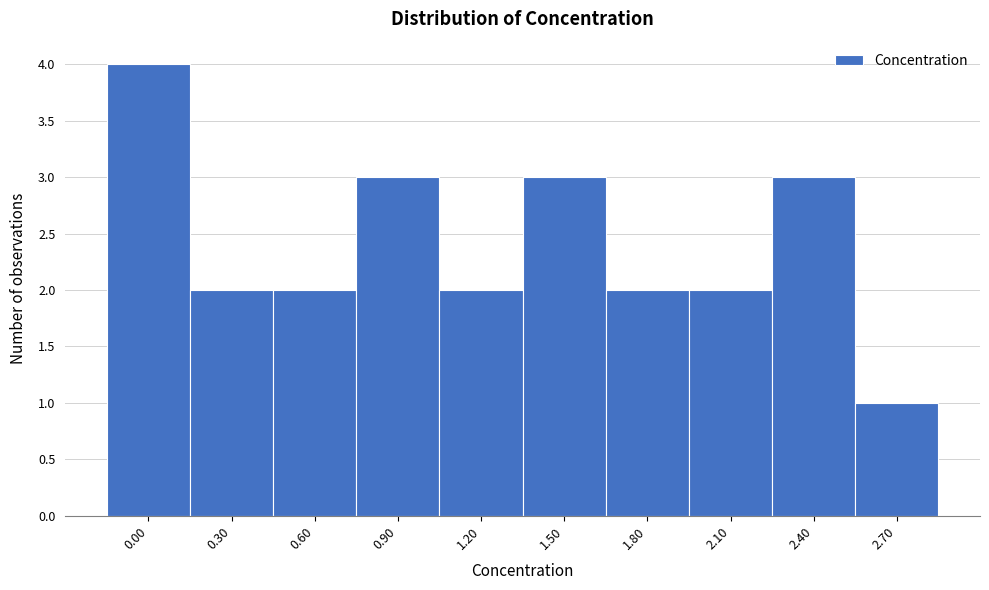

Reading left to right, list every bar in this chart as the range it spans on the x-axis followed by its height. The values are not printed on the chart, so give them approximately, as read against the axis.

-0.15 to 0.15: 4
0.15 to 0.45: 2
0.45 to 0.75: 2
0.75 to 1.05: 3
1.05 to 1.35: 2
1.35 to 1.65: 3
1.65 to 1.95: 2
1.95 to 2.25: 2
2.25 to 2.55: 3
2.55 to 2.85: 1